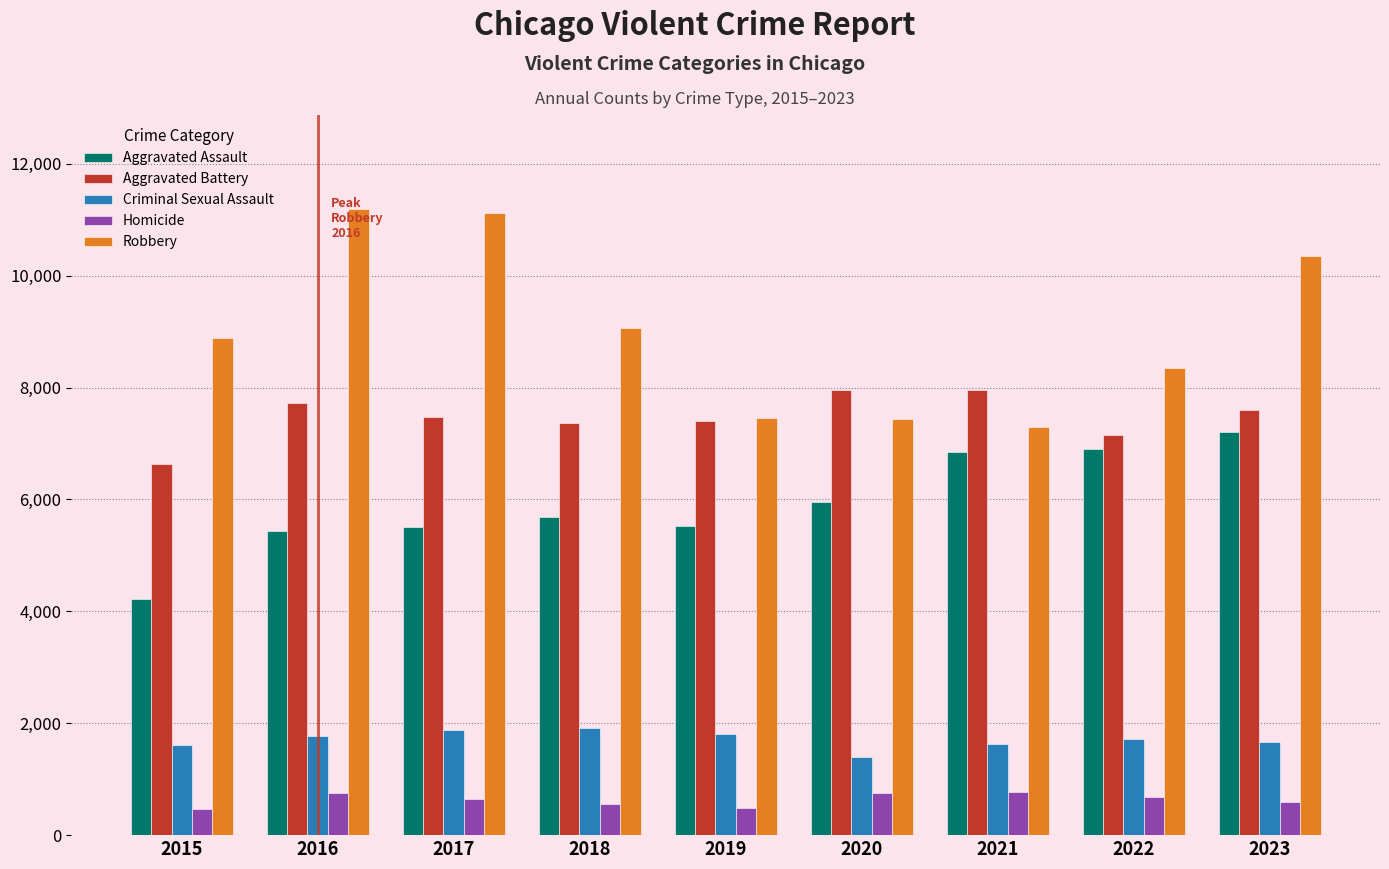

Which category has the lowest value in the Aggravated Assault series?

2015